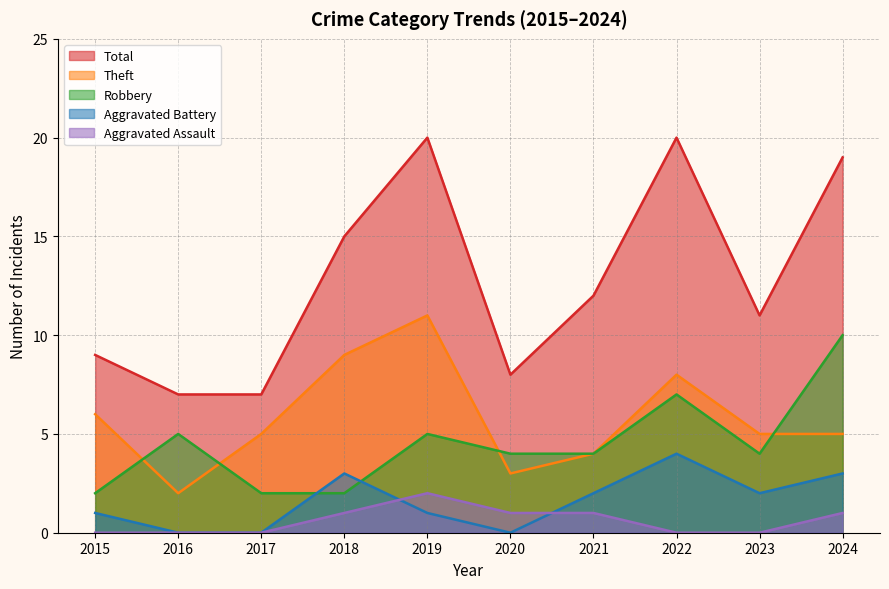

Between 2020 and 2022, which series saw the biggest shift?

Total